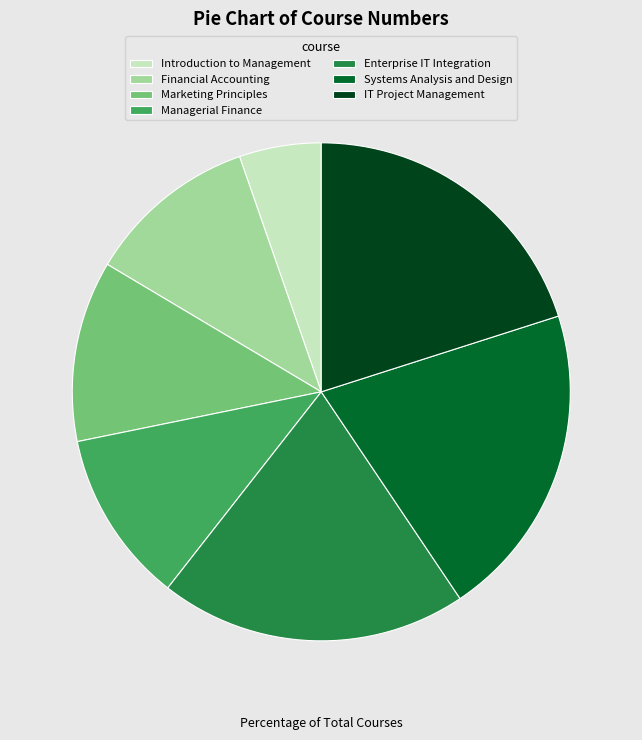

The IT Project Management slice represents 30% of the pie. True or false?

False